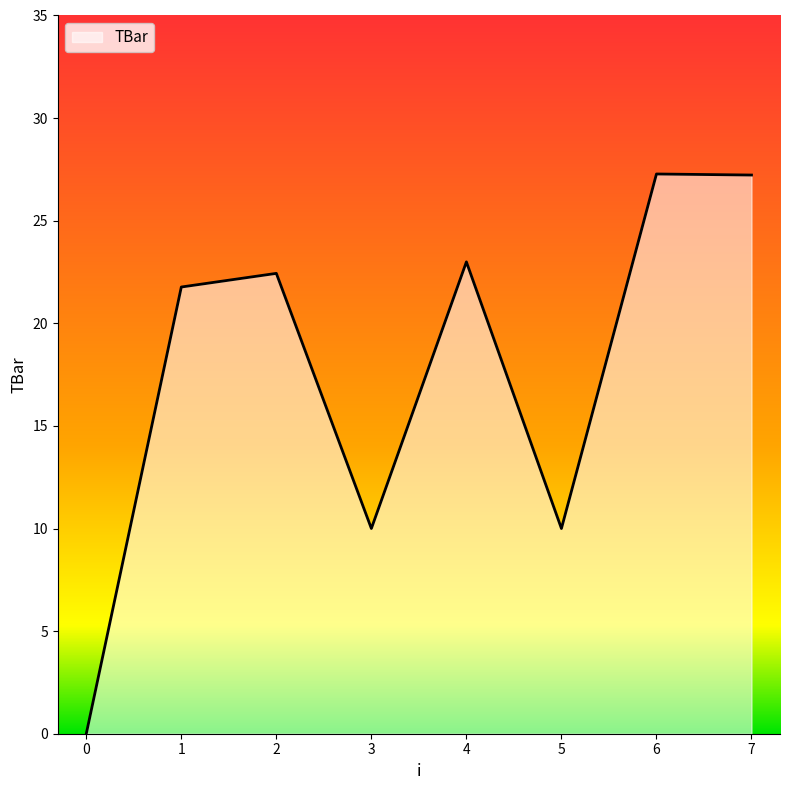

The value at 1 is 21.8. True or false?

True